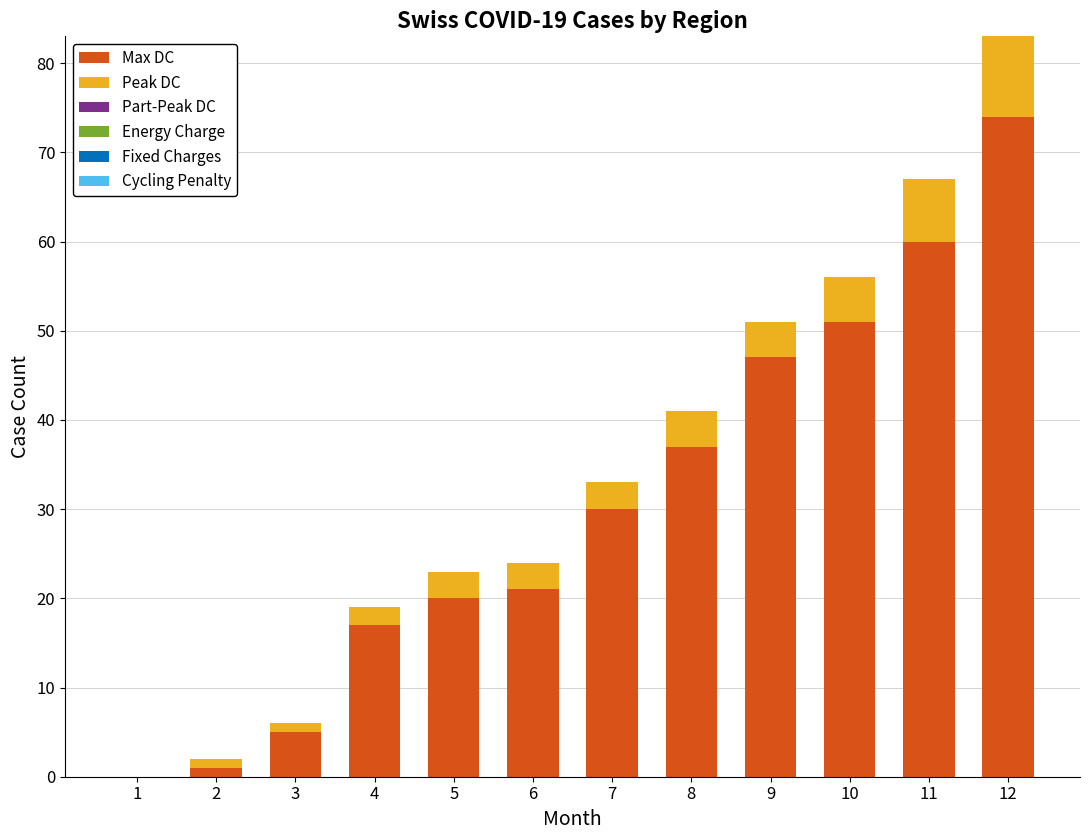

The Max DC series shows 52 at 8. True or false?

False